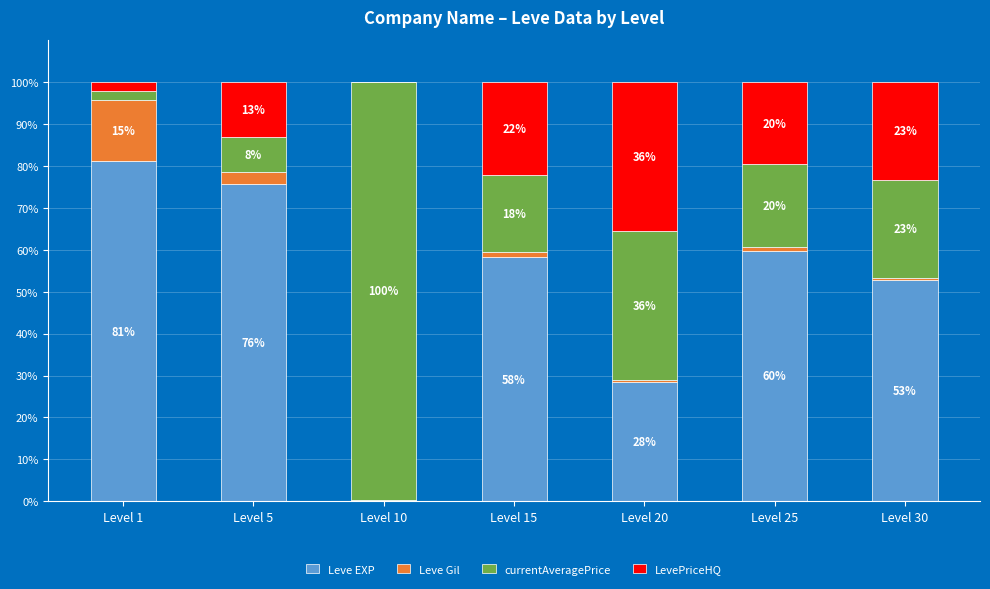

True or false: Leve EXP has a value of 59.8 at Level 25.

True